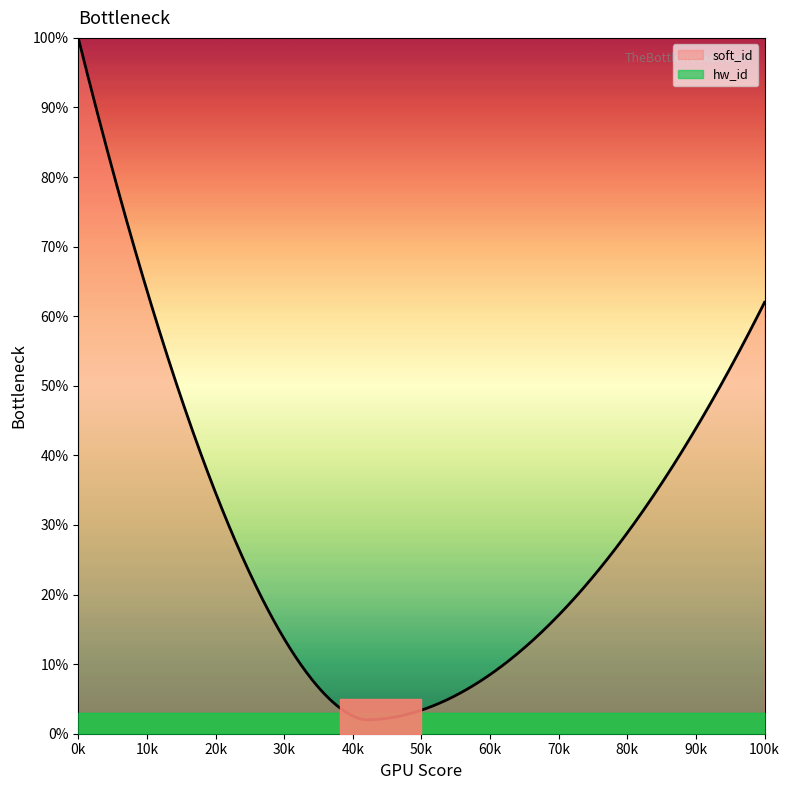

True or false: soft_id and hw_id intersect in this chart.

False